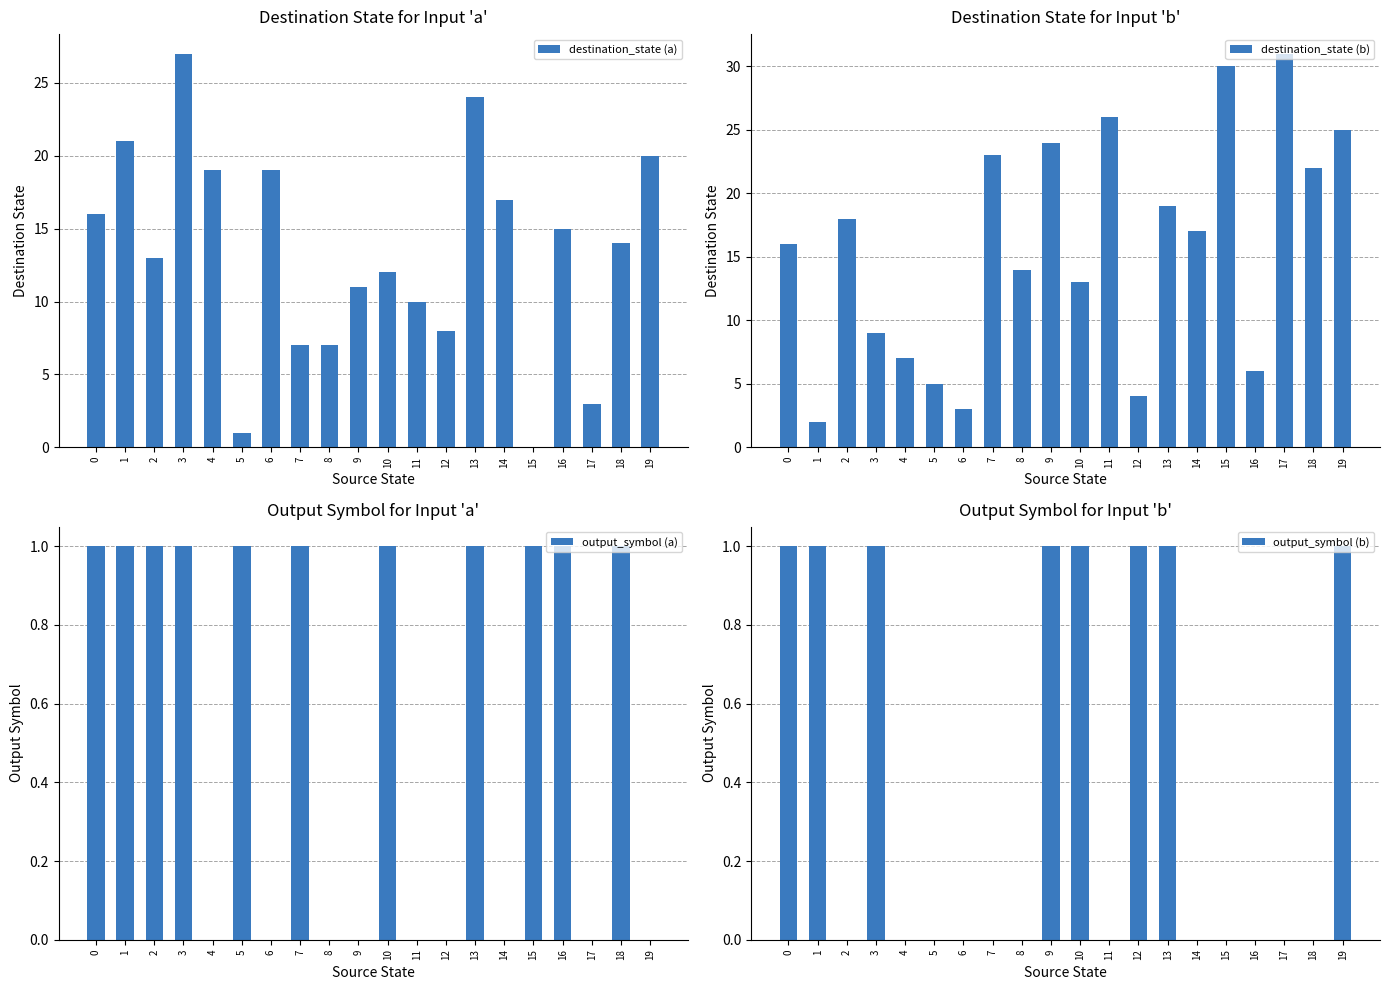

Does the chart contain stacked bars?

No